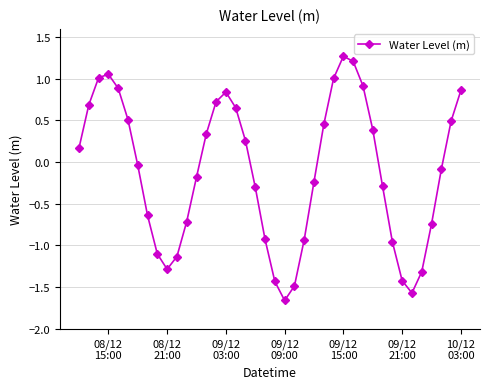

What is the maximum value shown in the chart?

1.3